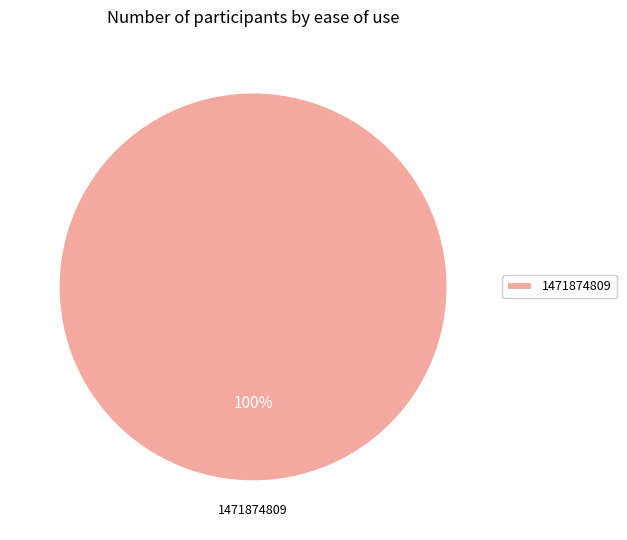

Does any single category account for the majority?

Yes